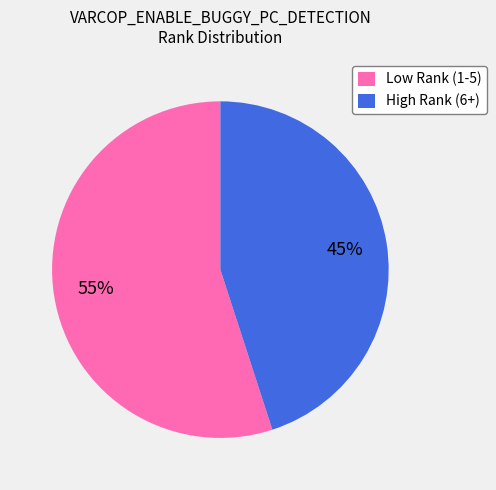

Combined, do Low Rank (1-5) and High Rank (6+) account for over 50%?

Yes